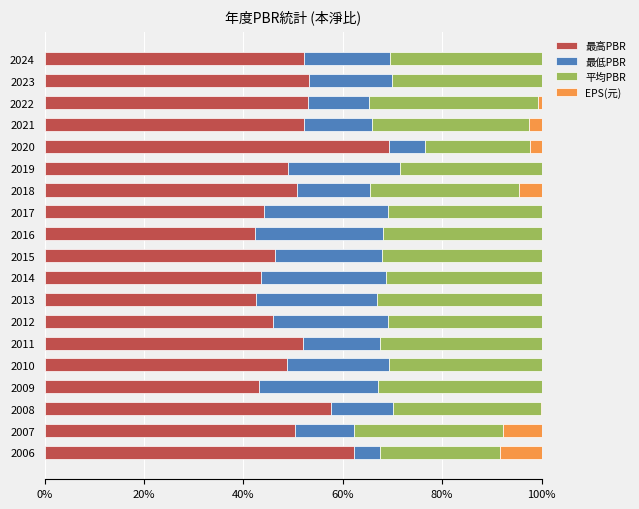

What is the total value across all series at 2017?

100.0